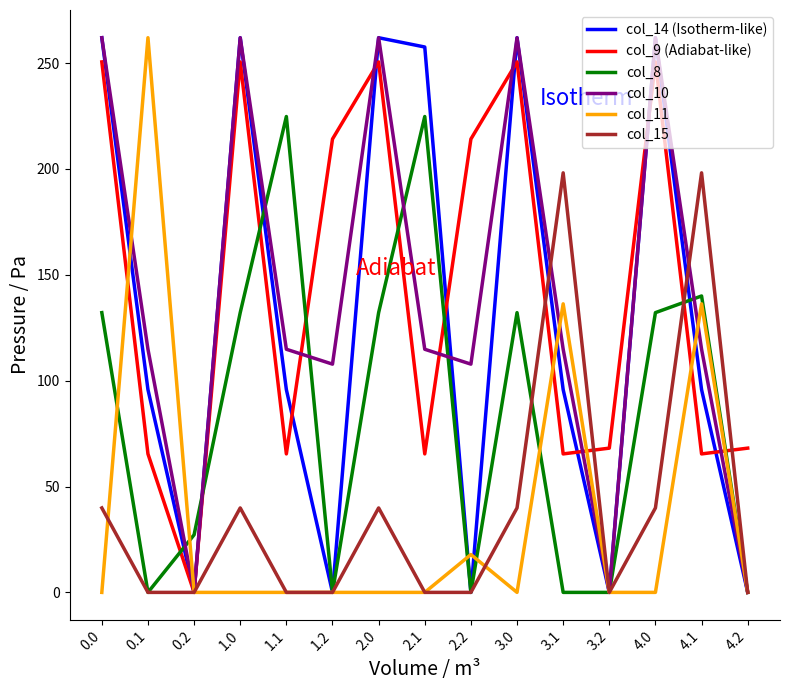

Is it true that col_14 (Isotherm-like) equals 262.0 at 0.0?

True